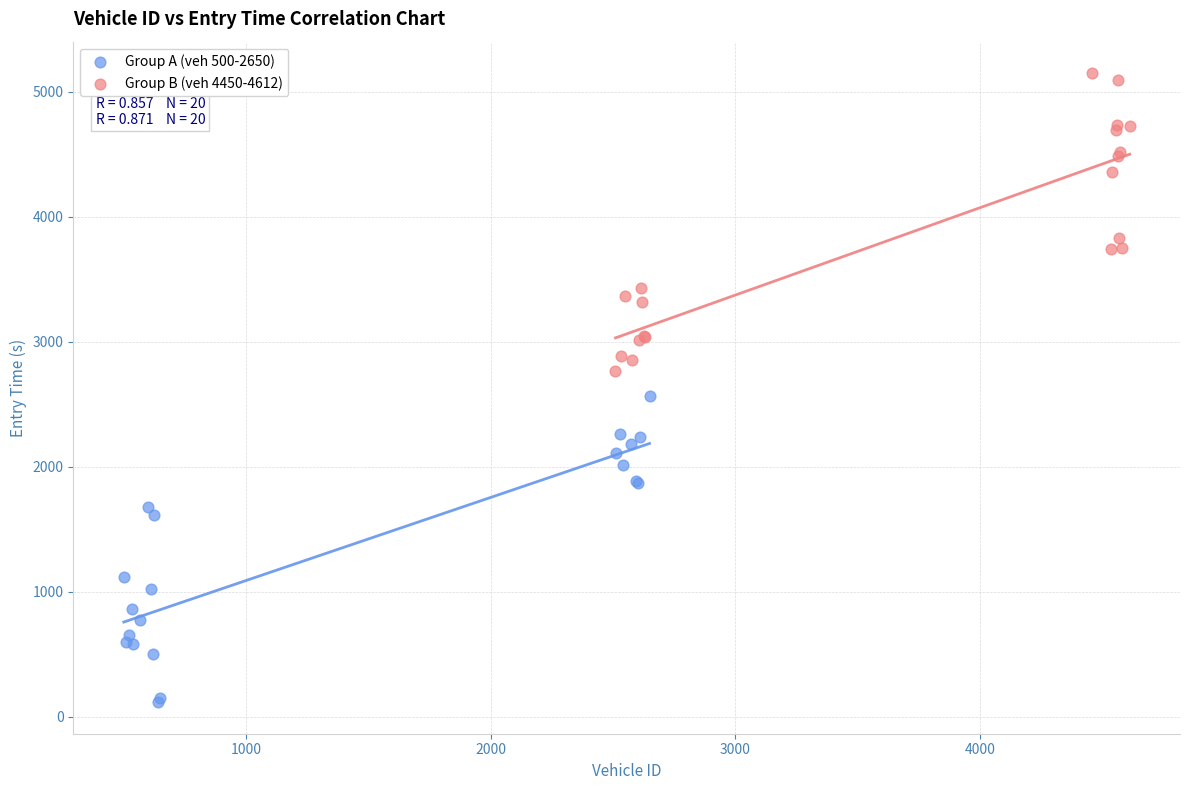

Which series reaches the maximum Y coordinate?

Group B (veh 4450-4612)